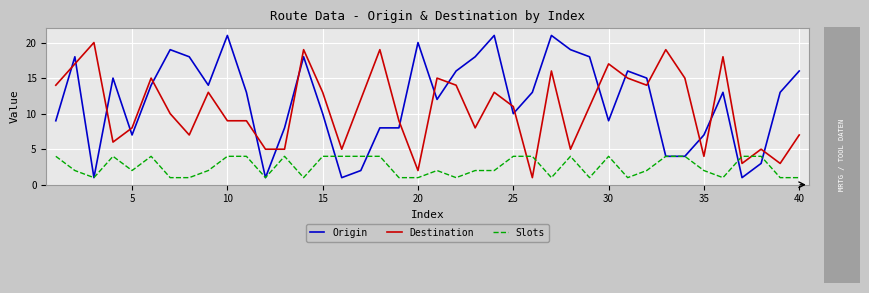

Which series has the widest spread of values?

Origin